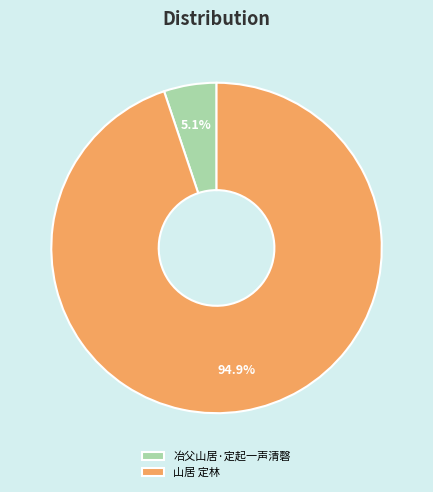

Which category accounts for the majority?

山居 定林